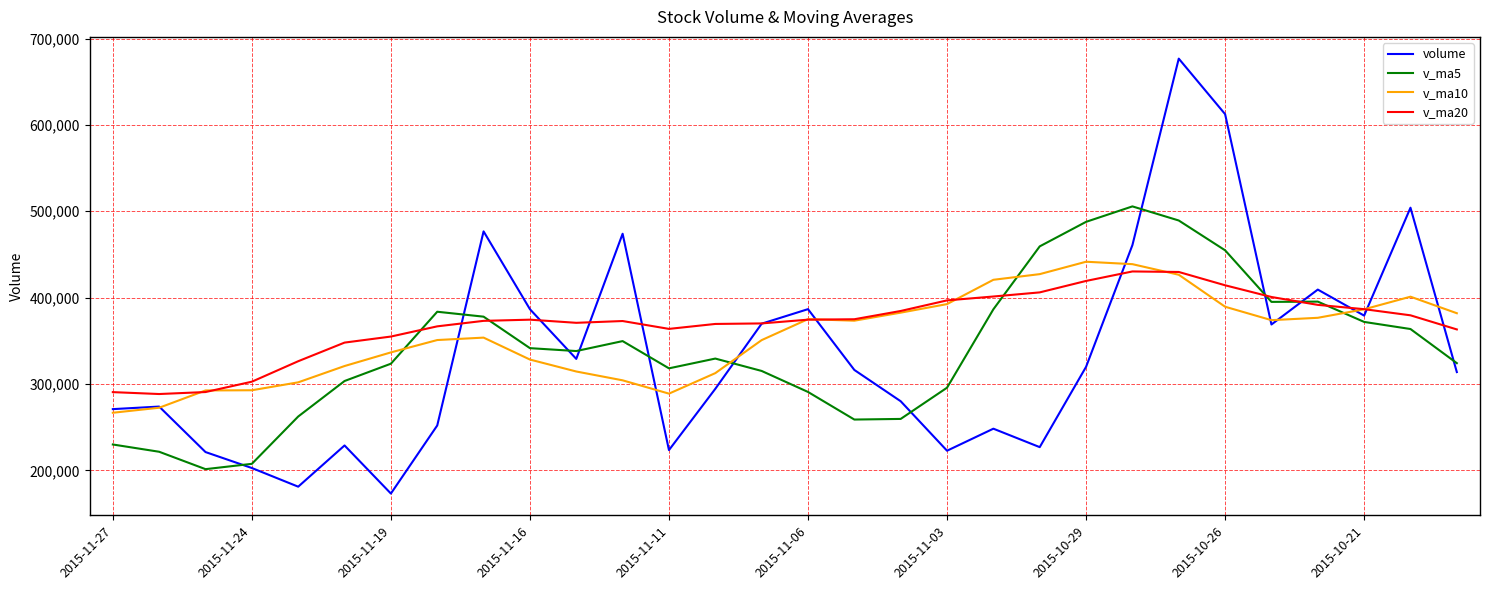

After their last crossing, which series has the higher values: v_ma5 or v_ma10?

v_ma10